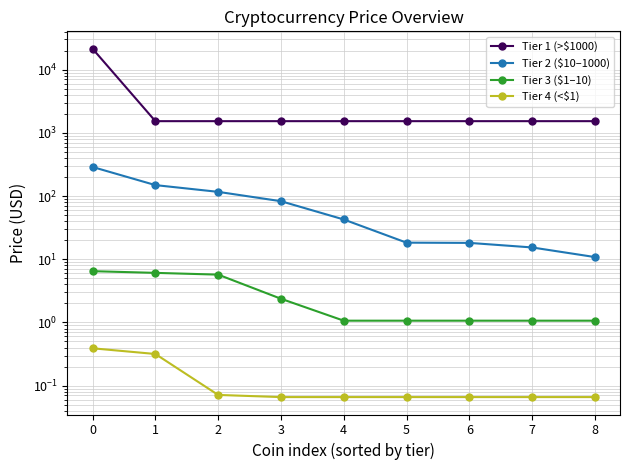

What is the spread (max minus min) of values at 5?

1529.2